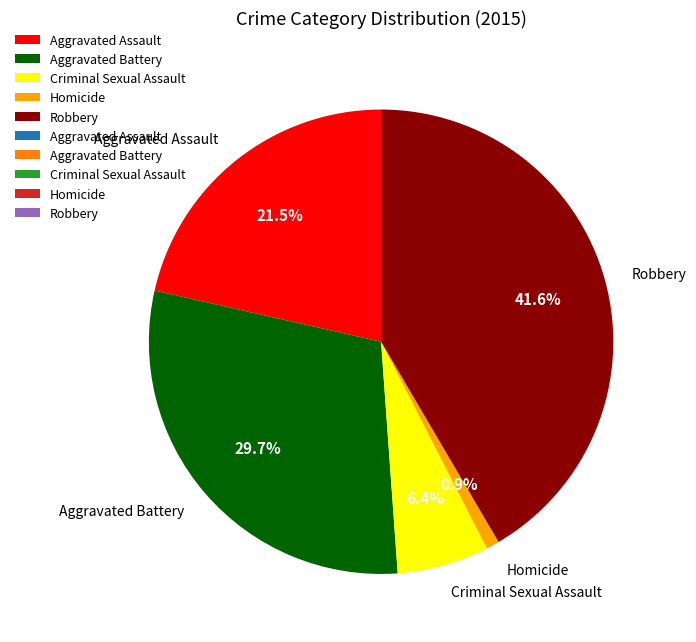

How many segments does this pie chart have?

5